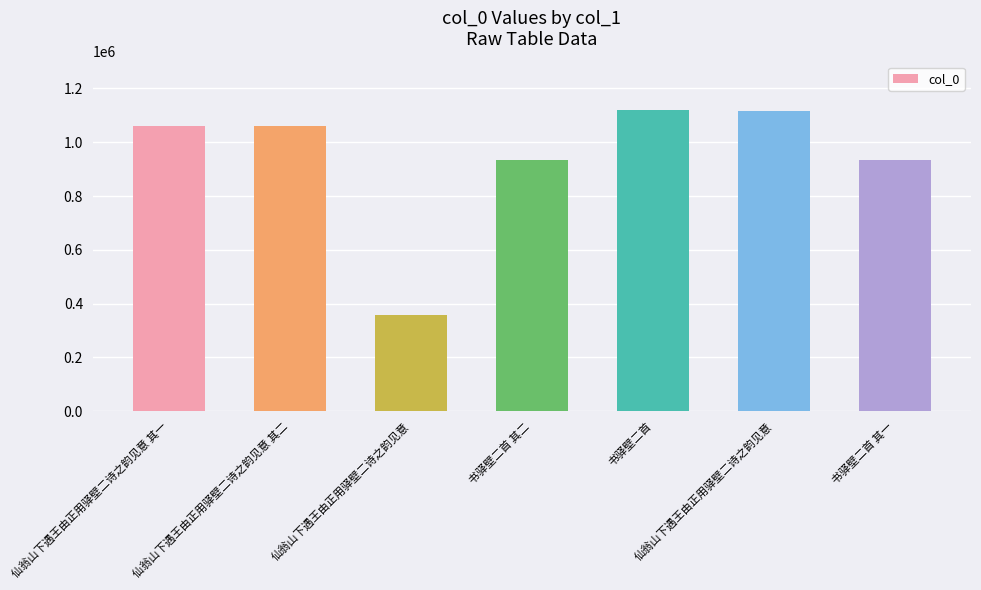

How many values are below 1059295?

3